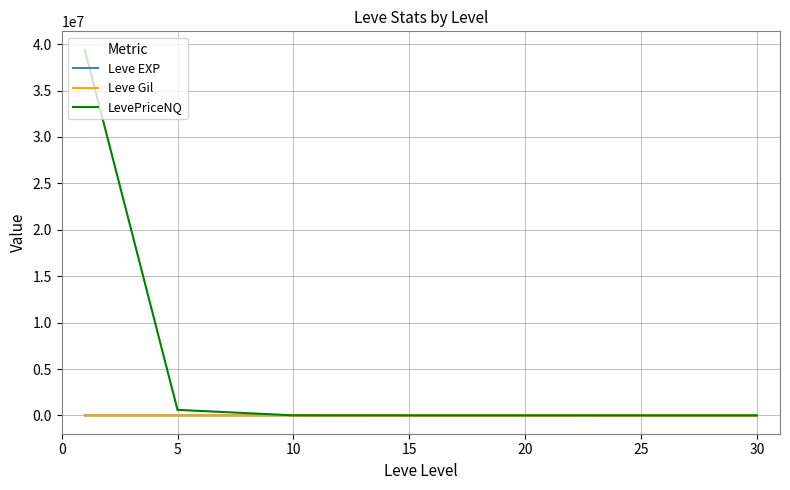

What is the difference between the maximum and second lowest values in the Leve EXP series?

556.3